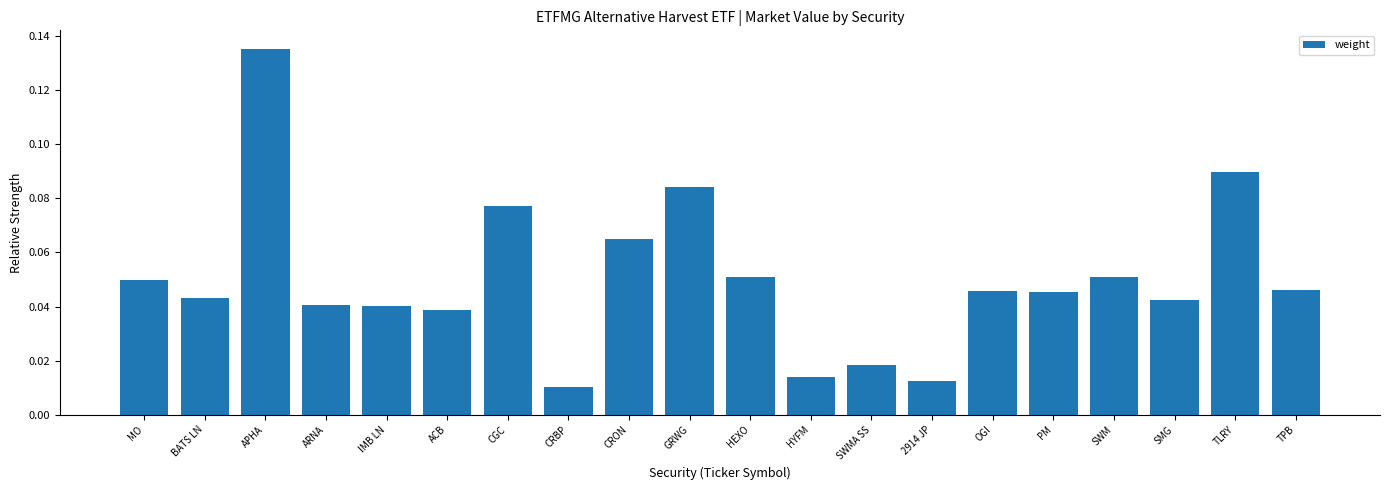

Which category has the highest value across all series?

APHA